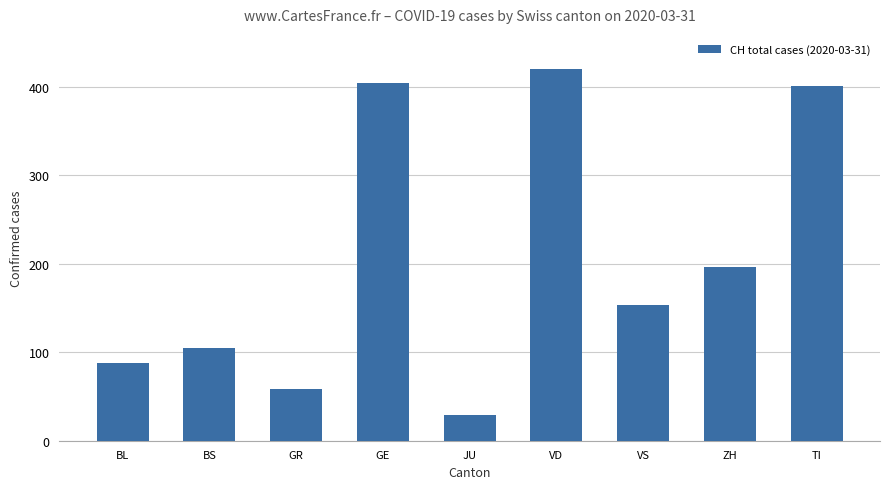

What is the minimum value shown in the chart?

29